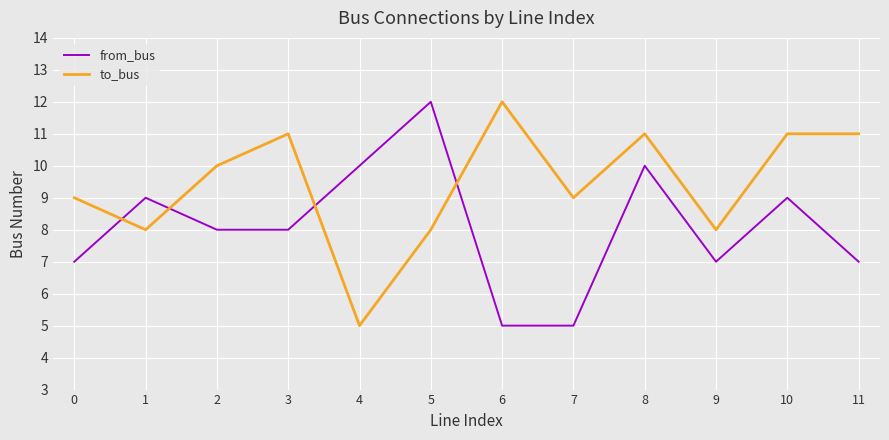

Reading left to right, extract all data points from this chart.

from_bus: 0=7	1=9	2=8	3=8	4=10	5=12	6=5	7=5	8=10	9=7	10=9	11=7
to_bus: 0=9	1=8	2=10	3=11	4=5	5=8	6=12	7=9	8=11	9=8	10=11	11=11